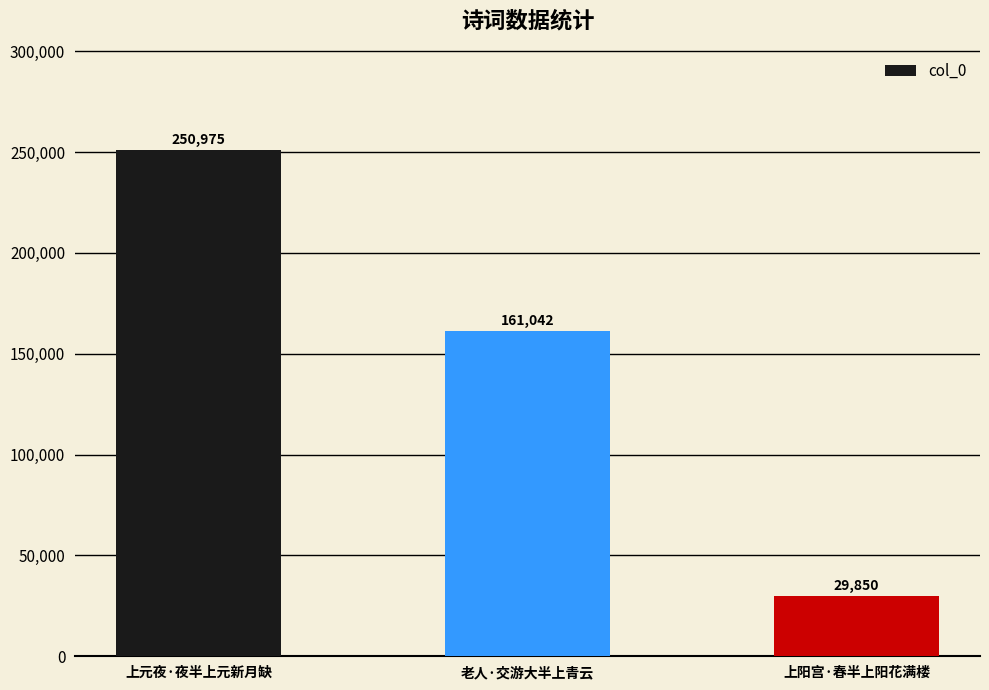

Reading left to right, extract all data points from this chart.

上元夜·夜半上元新月缺=250975	老人·交游大半上青云=161042	上阳宫·春半上阳花满楼=29850